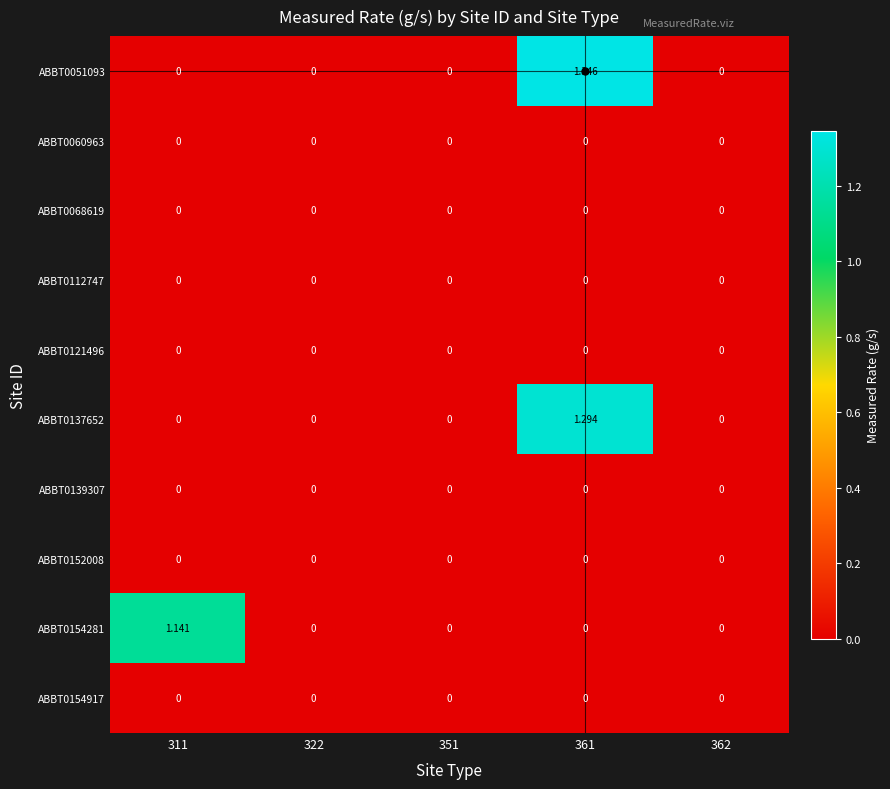

At how many categories does at least one series exceed 1?

2